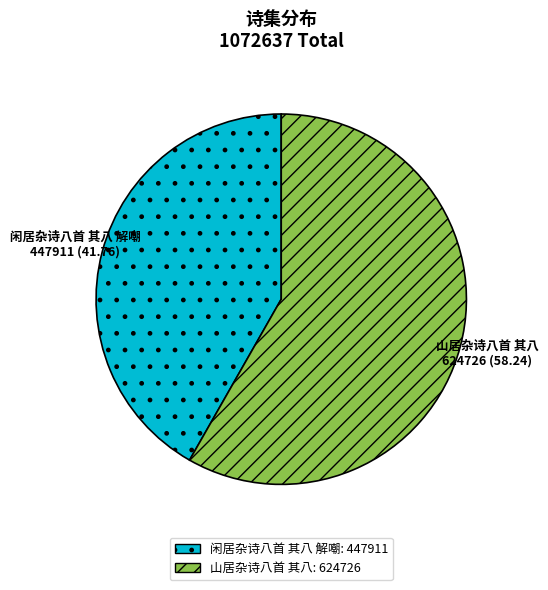

Is the sum of 闲居杂诗八首 其八 解嘲 and 山居杂诗八首 其八 greater than half?

Yes